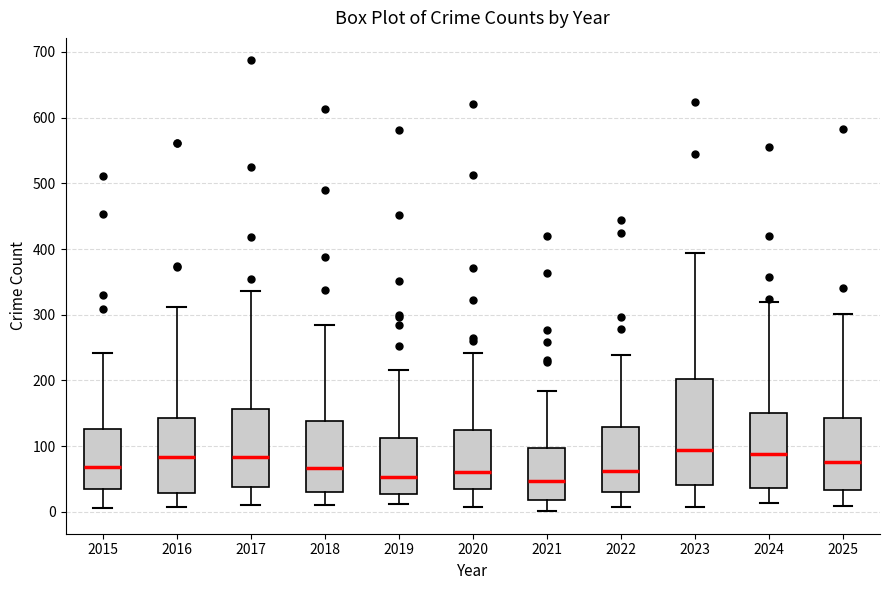

Reading left to right, read every box against the y-axis: the position of its median line, the range the box covers, and the ends of its whiskers. The values are not printed on the chart, so give them approximately, as read against the axis.

2015: median 70, box 30 to 130, whiskers 10 to 240
2016: median 80, box 30 to 140, whiskers 10 to 310
2017: median 80, box 40 to 160, whiskers 10 to 340
2018: median 70, box 30 to 140, whiskers 10 to 290
2019: median 50, box 30 to 110, whiskers 10 to 220
2020: median 60, box 30 to 120, whiskers 10 to 240
2021: median 50, box 20 to 100, whiskers 0 to 180
2022: median 60, box 30 to 130, whiskers 10 to 240
2023: median 90, box 40 to 200, whiskers 10 to 390
2024: median 90, box 40 to 150, whiskers 10 to 320
2025: median 80, box 30 to 140, whiskers 10 to 300